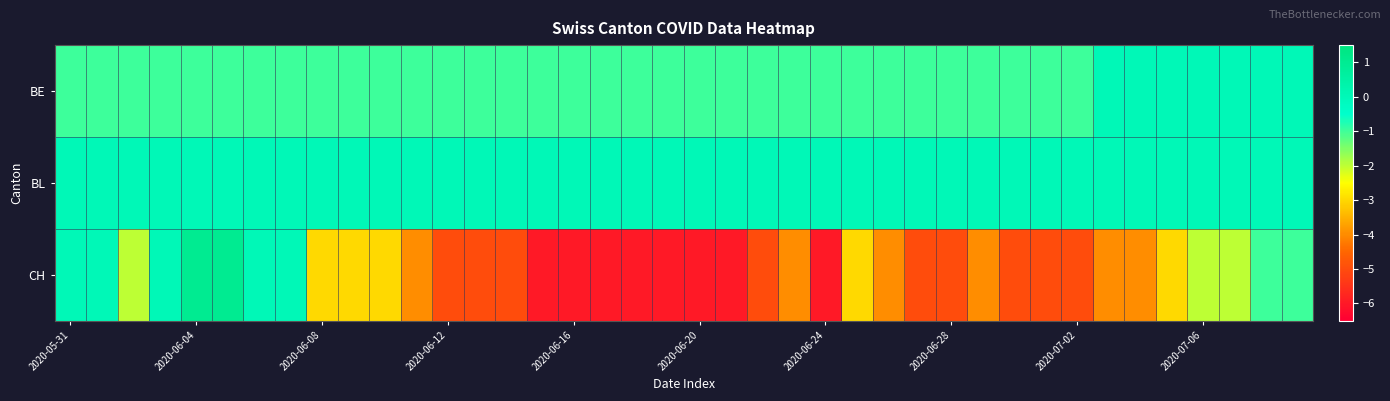

Which category has the lowest value across all series?

15